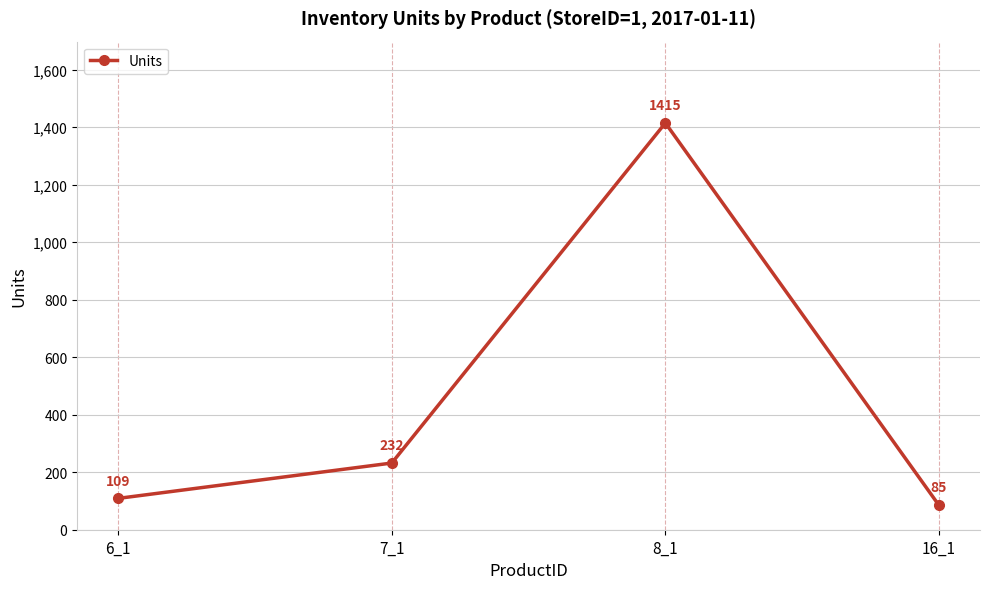

Rank the categories by value from highest to lowest.

8_1, 7_1, 6_1, 16_1